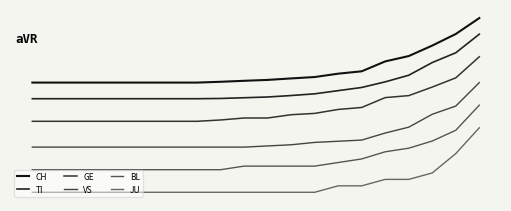

True or false: TI and BL cross at least once.

False